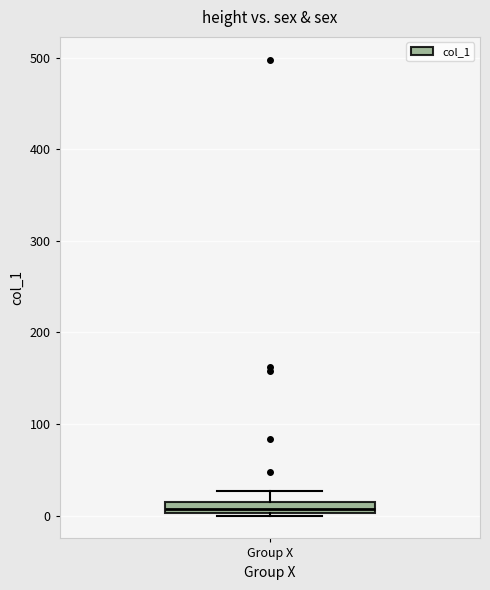

Where does the upper whisker of the box for Group X end on the y-axis? The values are not printed on the chart, so give them approximately, as read against the axis.

30